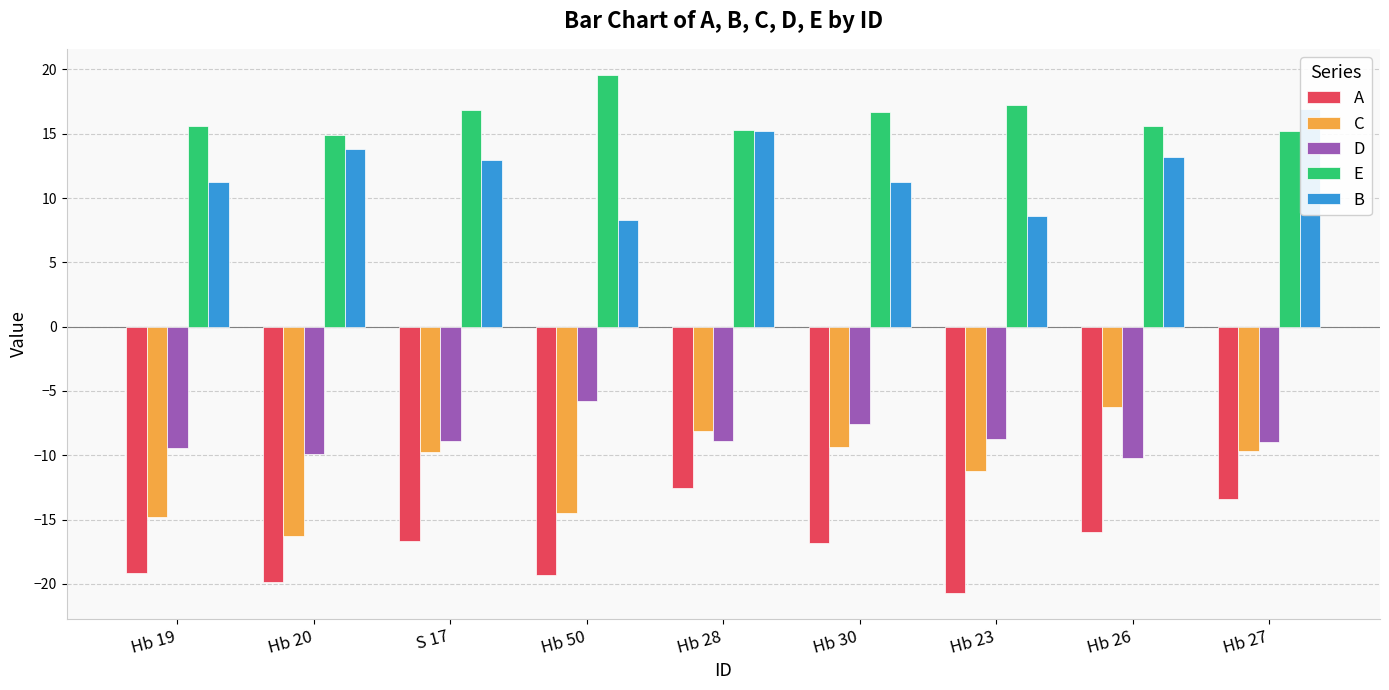

At Hb 23, list the series in order from largest to smallest.

E, B, D, C, A